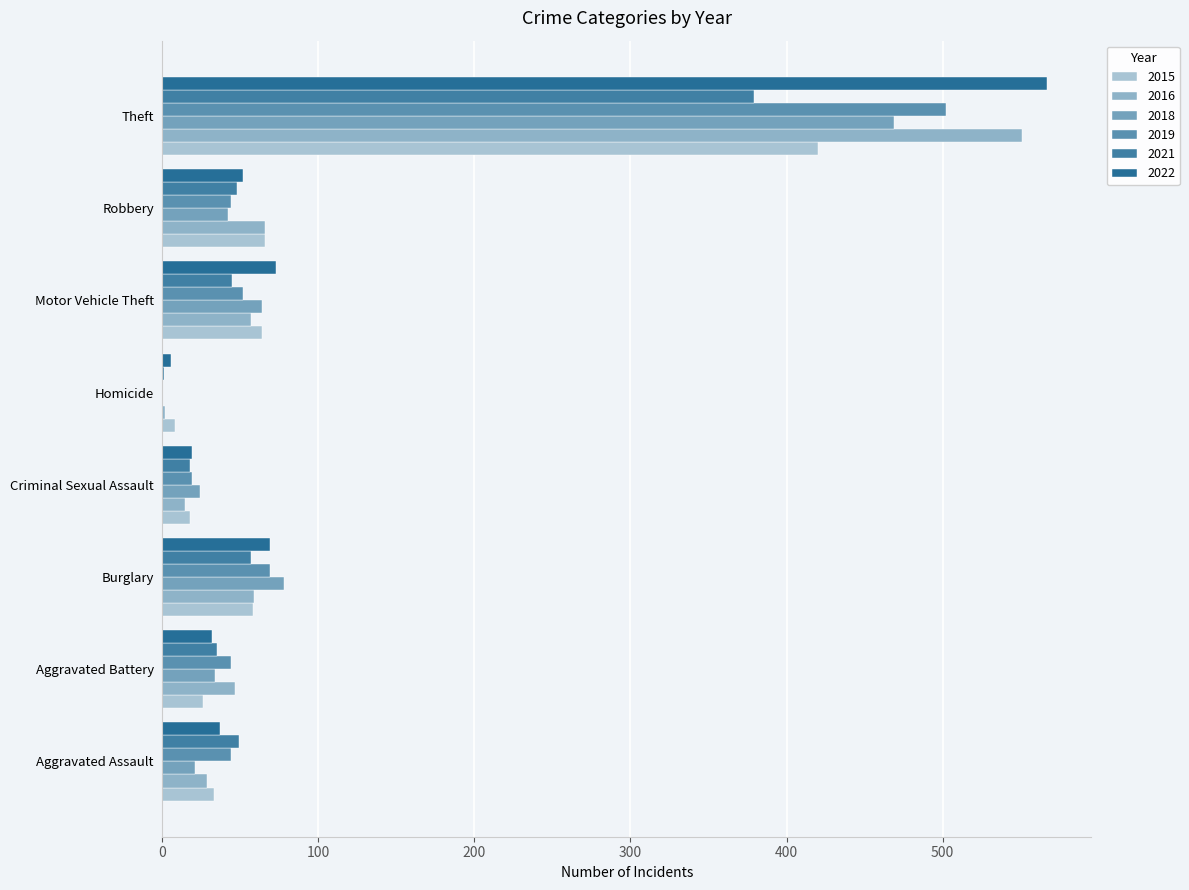

Count the number of data series in this chart.

6